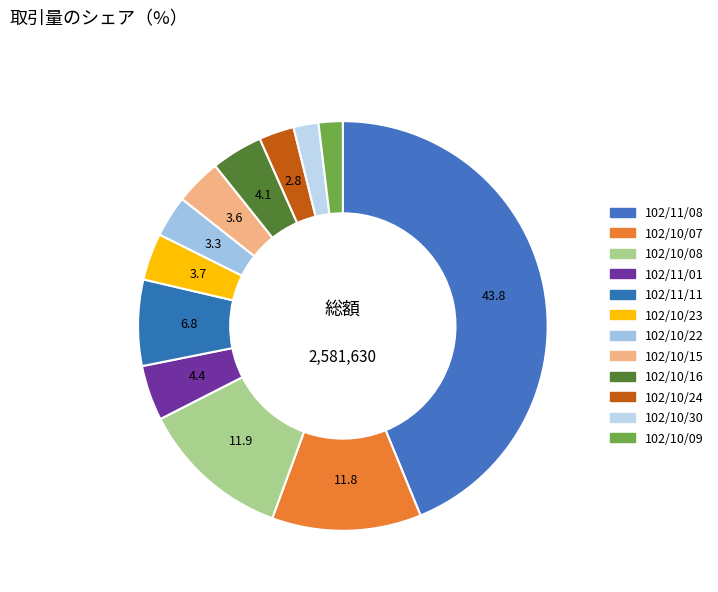

How many segments does this pie chart have?

12